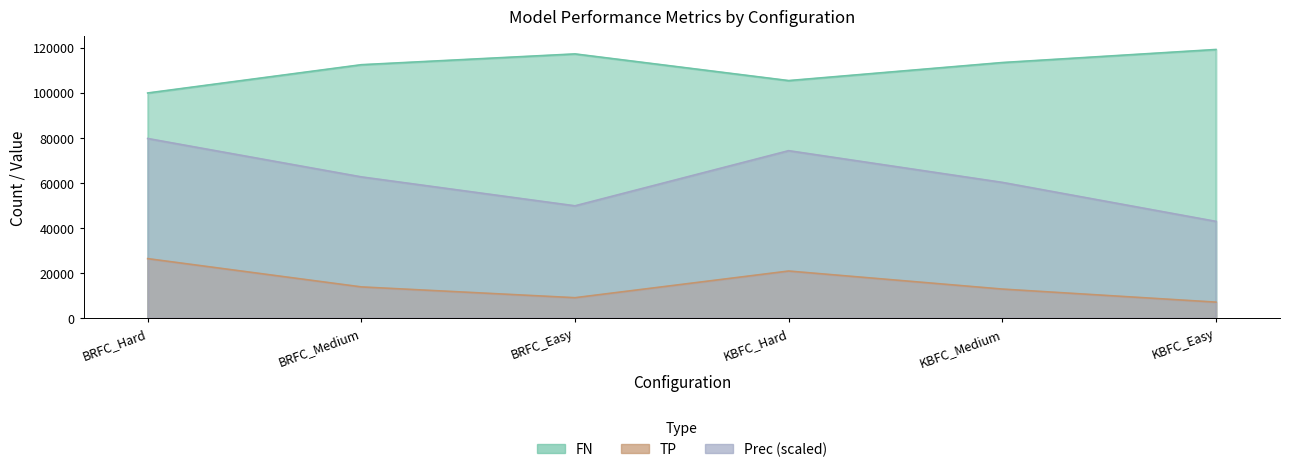

At how many categories does at least one series exceed 115302?

2